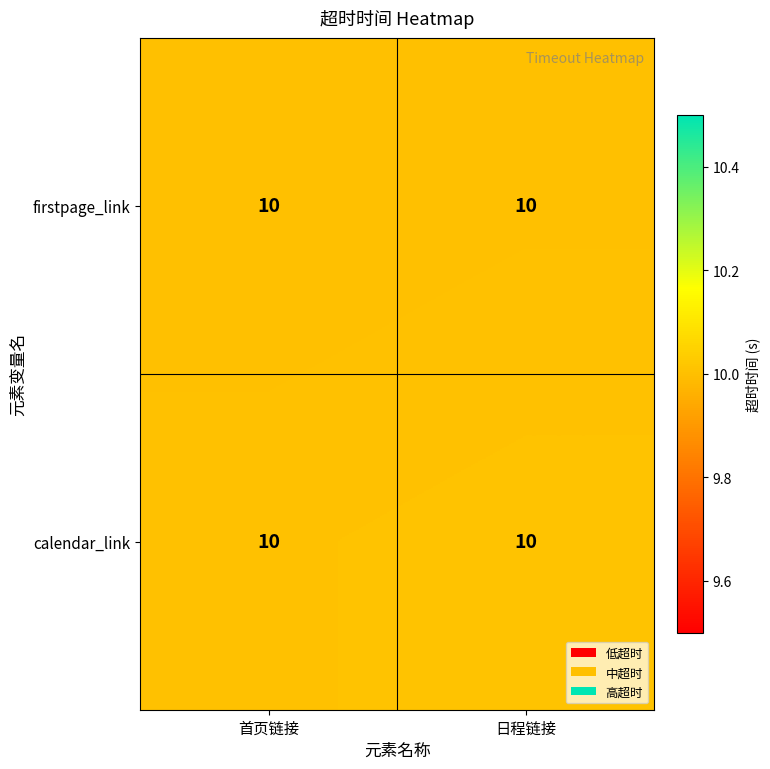

Rank the categories by calendar_link value from highest to lowest.

日程链接, 首页链接